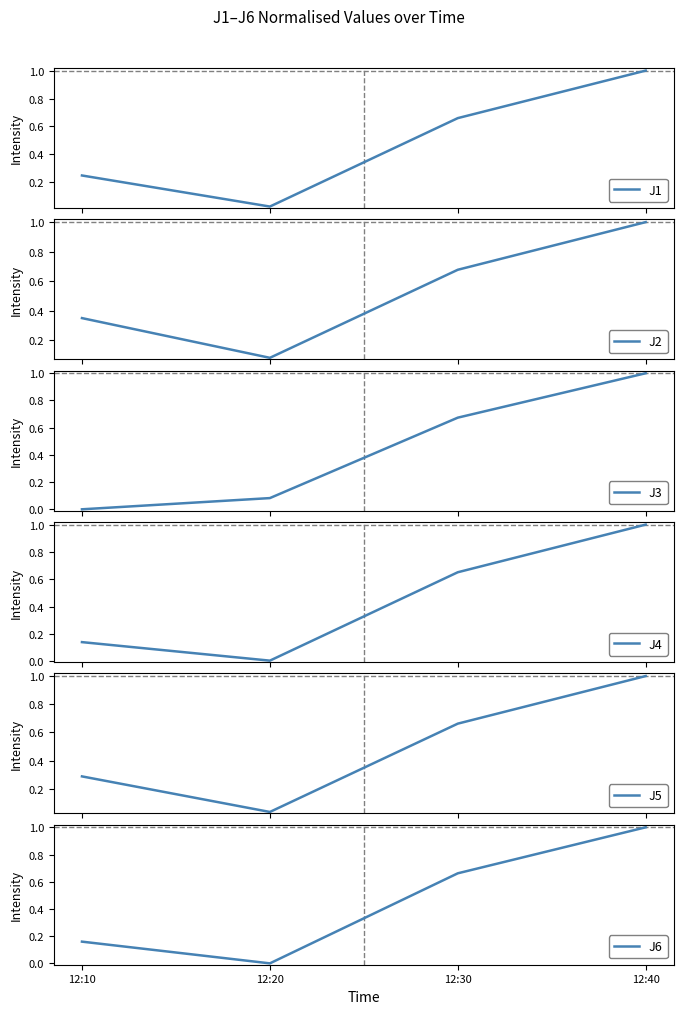

What is the spread (max minus min) of values at 12:10?

0.4